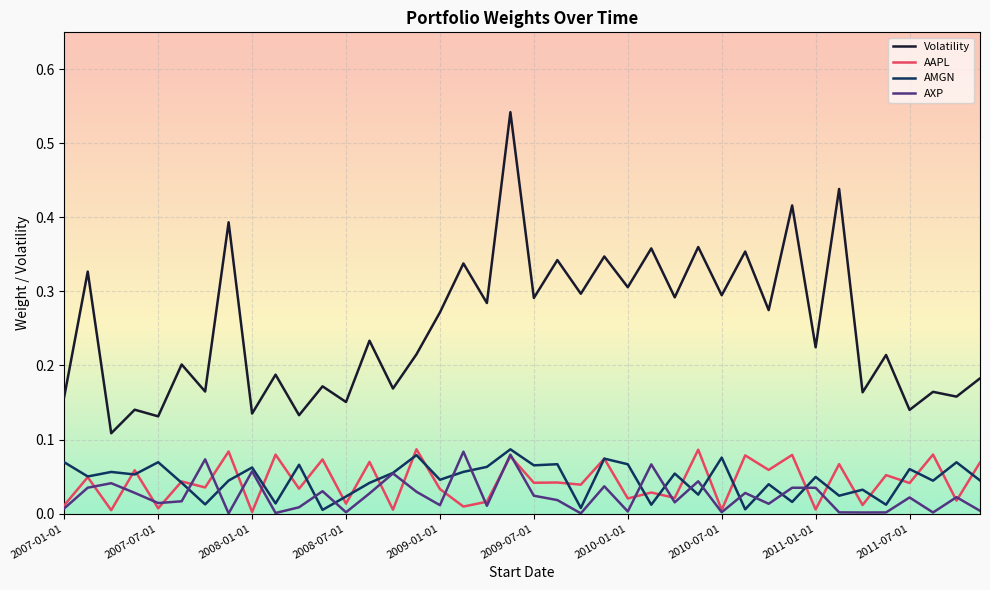

Which series has the largest range (max minus min)?

Volatility